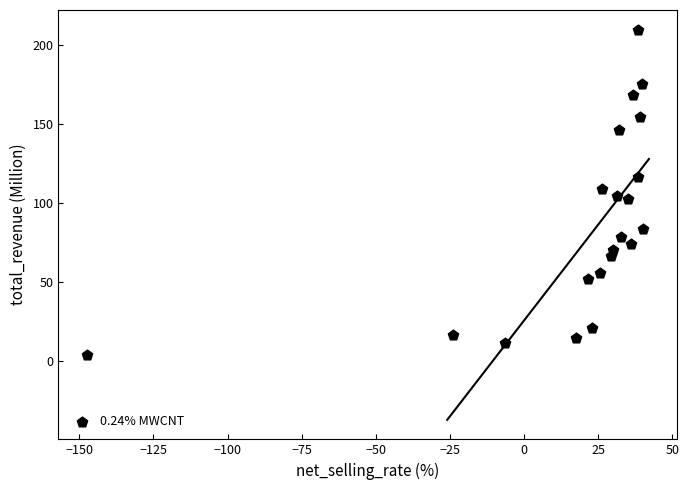

What is the range of Y values (max minus min)?

205.9